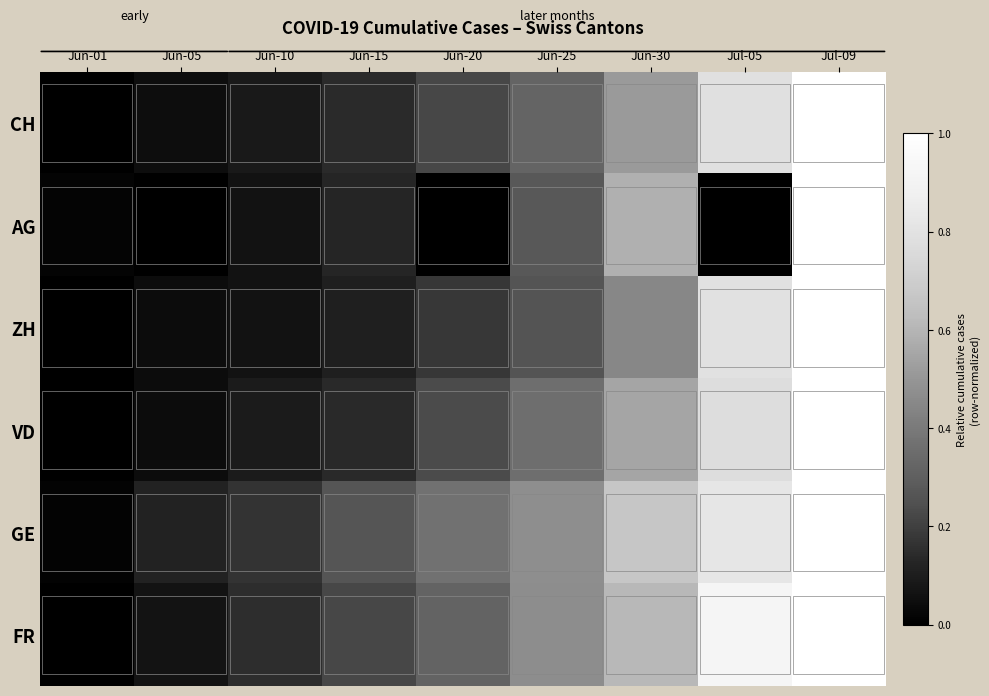

What is the total value across all series at Jun-25?

2.2